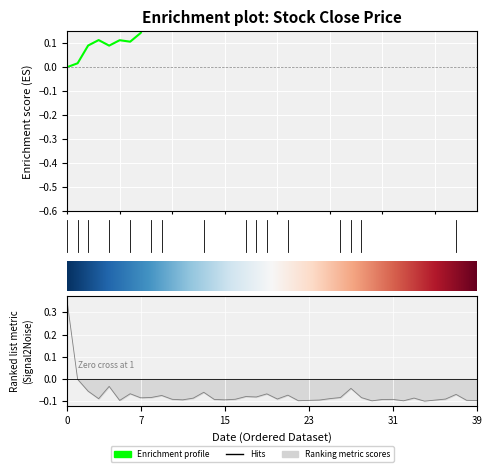

How many positive values does the Close series have?

39